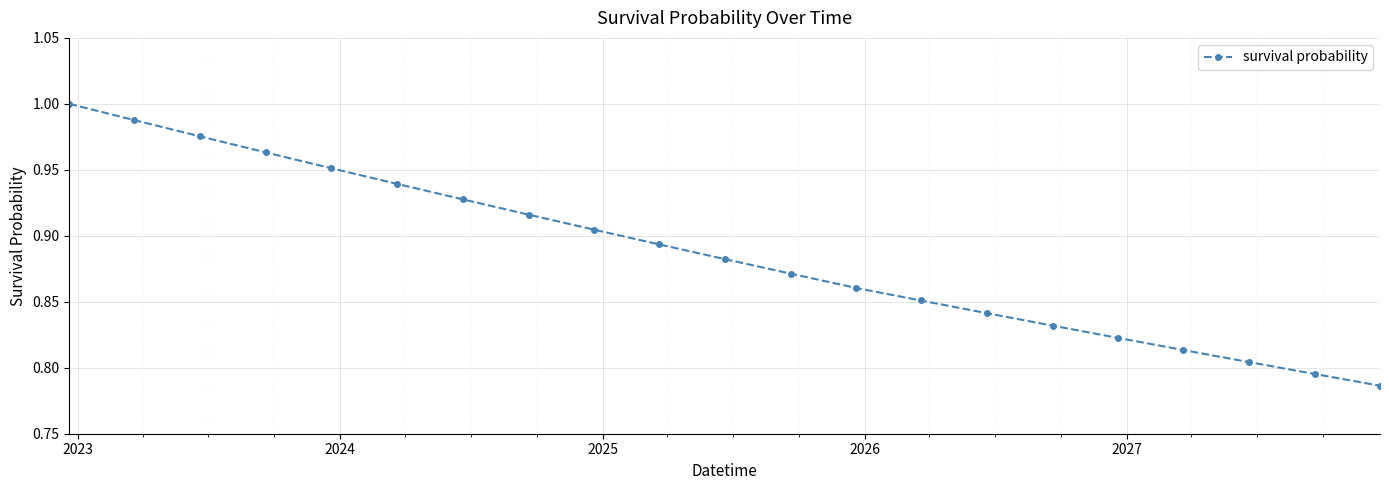

True or false: there are more than 1 points higher than both neighbors.

False